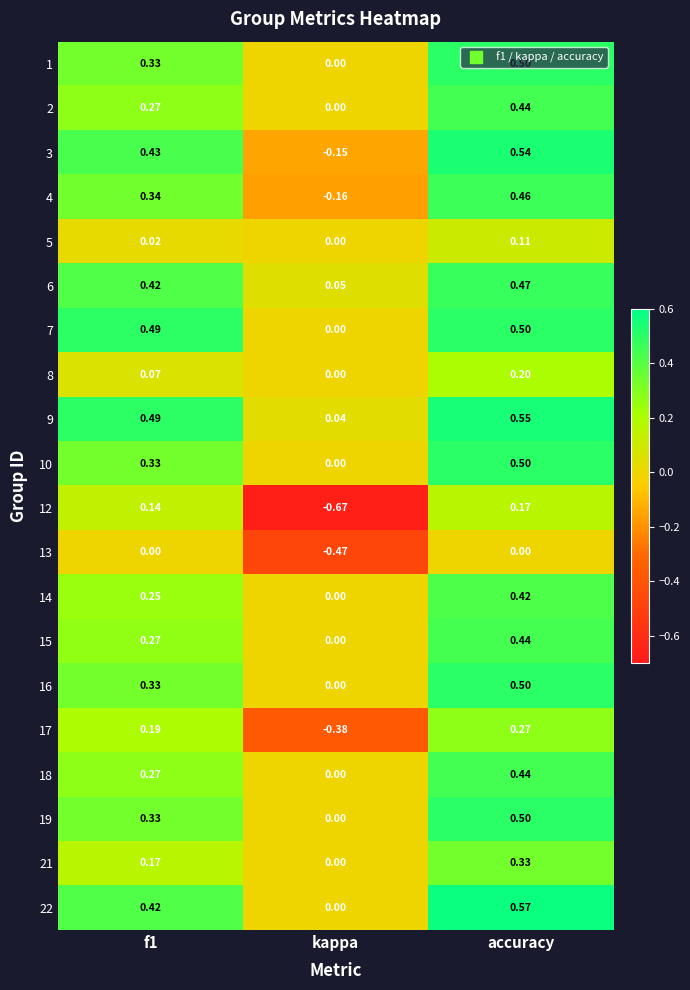

Where is 2 nearest to the value 0?

kappa